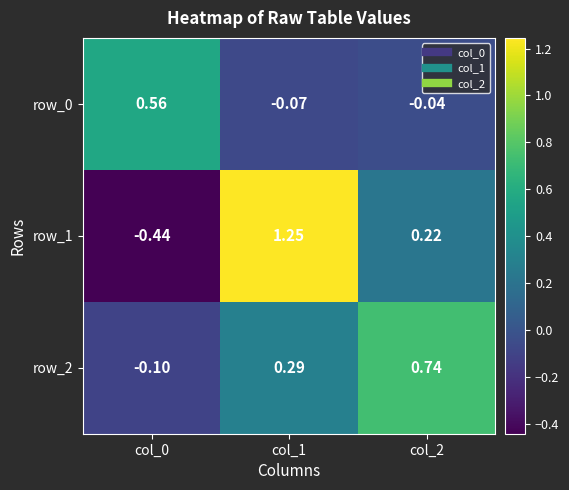

Is the value of row_2 at col_2 greater than the value of row_0 at col_2?

Yes